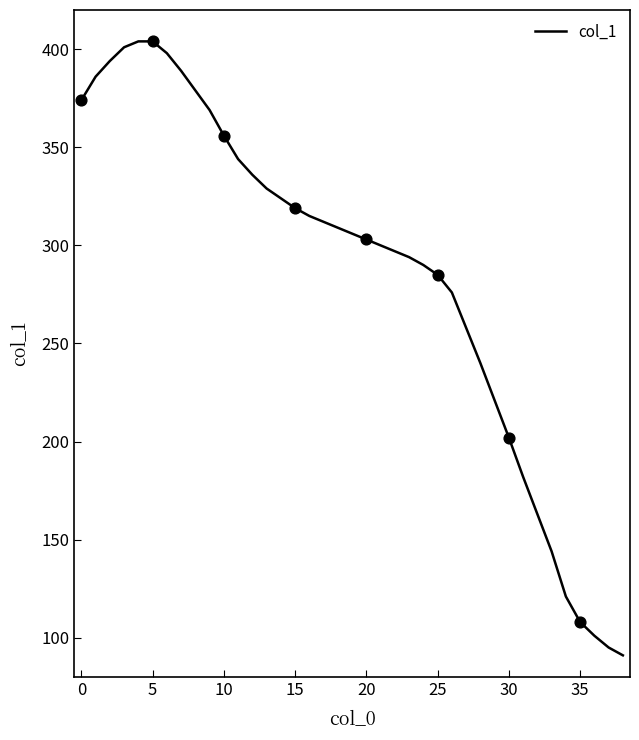

What is the smallest value displayed?

91